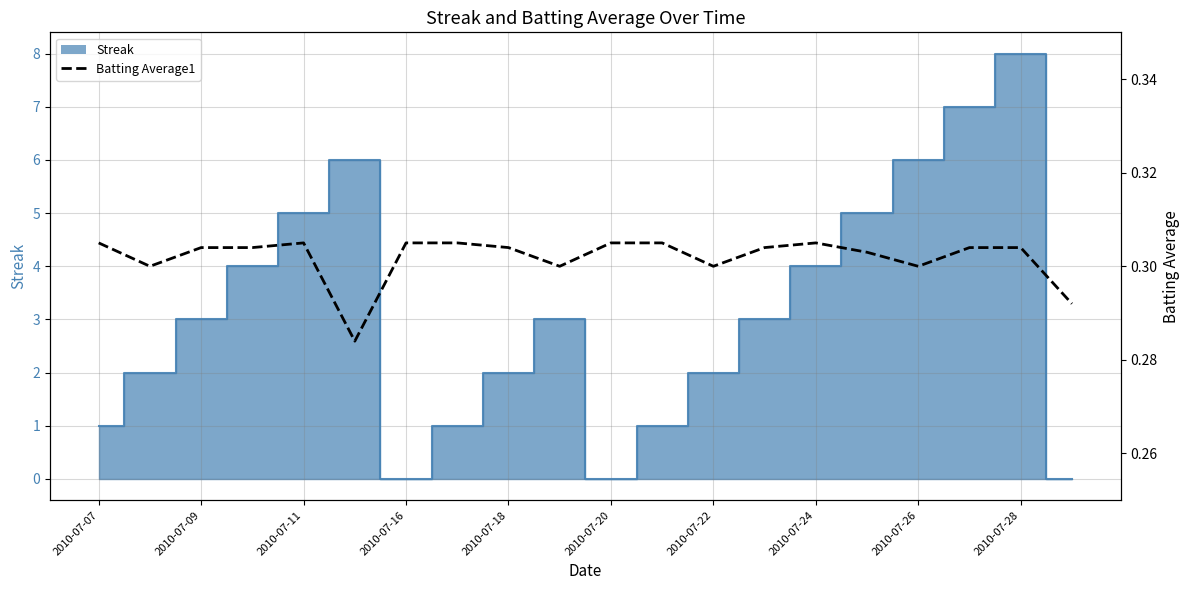

Reading left to right, what are all the values shown in this chart?

0.3	0.3	0.3	0.3	0.3	0.3	0.3	0.3	0.3	0.3	0.3	0.3	0.3	0.3	0.3	0.3	0.3	0.3	0.3	0.3